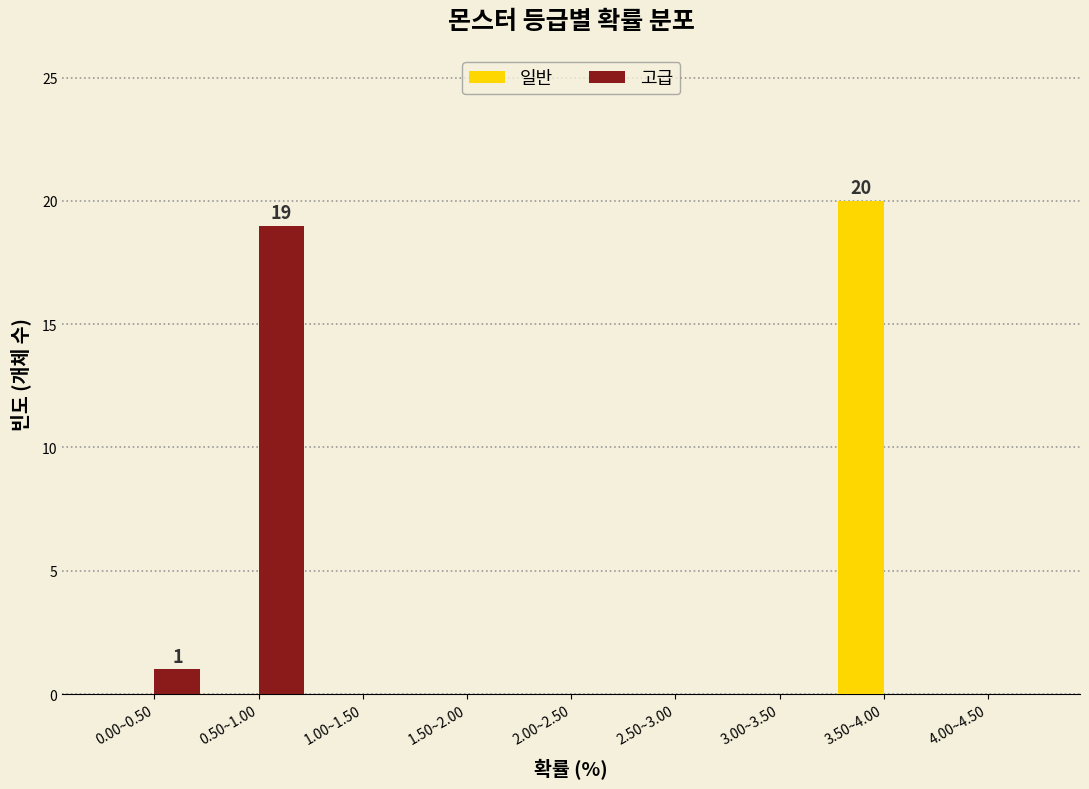

Reading left to right, extract all data points from this chart.

일반: 0.00~0.50=0	0.50~1.00=0	1.00~1.50=0	1.50~2.00=0	2.00~2.50=0	2.50~3.00=0	3.00~3.50=0	3.50~4.00=20	4.00~4.50=0
고급: 0.00~0.50=1	0.50~1.00=19	1.00~1.50=0	1.50~2.00=0	2.00~2.50=0	2.50~3.00=0	3.00~3.50=0	3.50~4.00=0	4.00~4.50=0